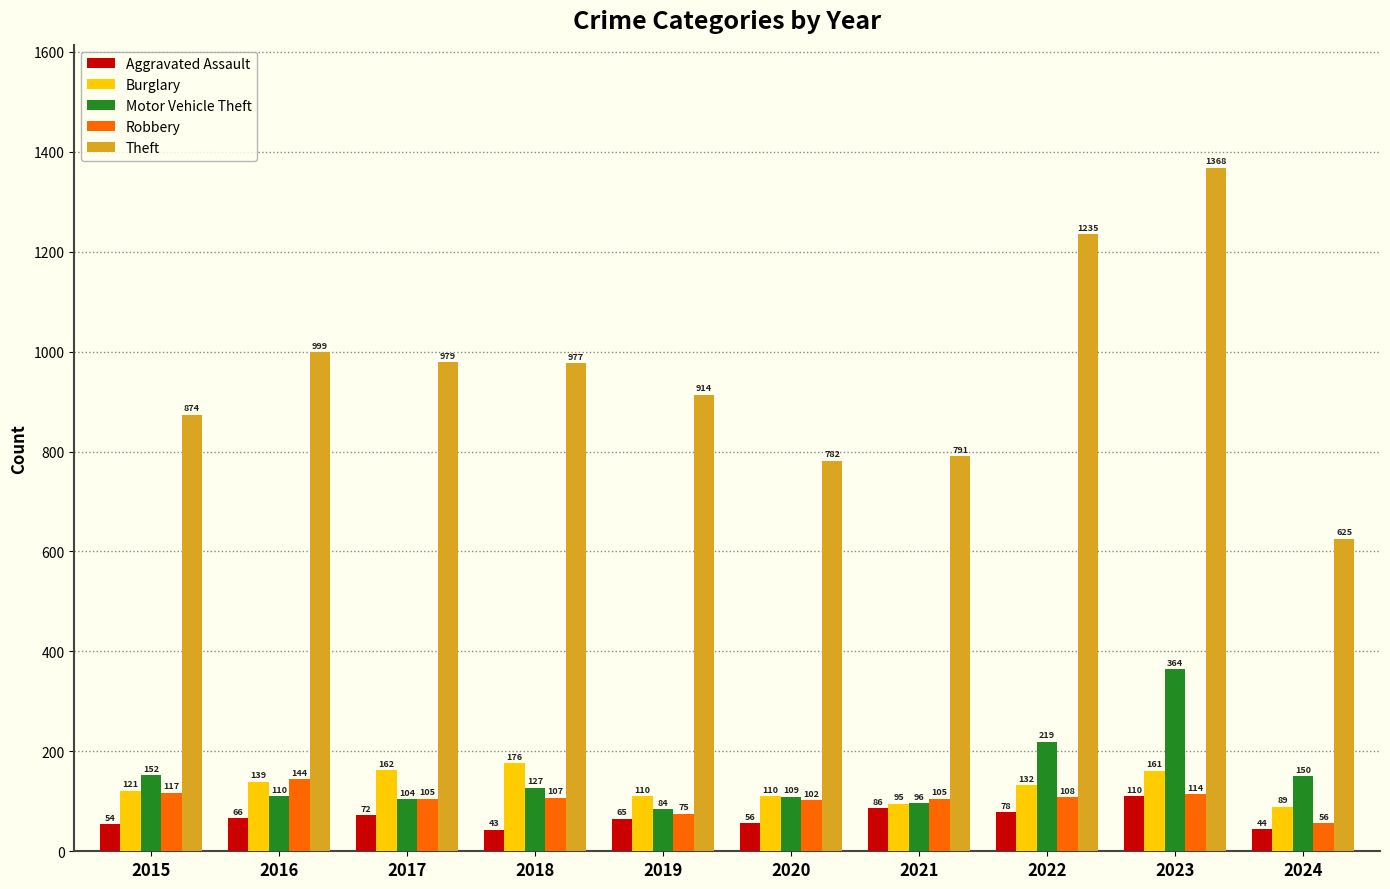

What is the difference between the Theft values at 2016 and 2019?

85